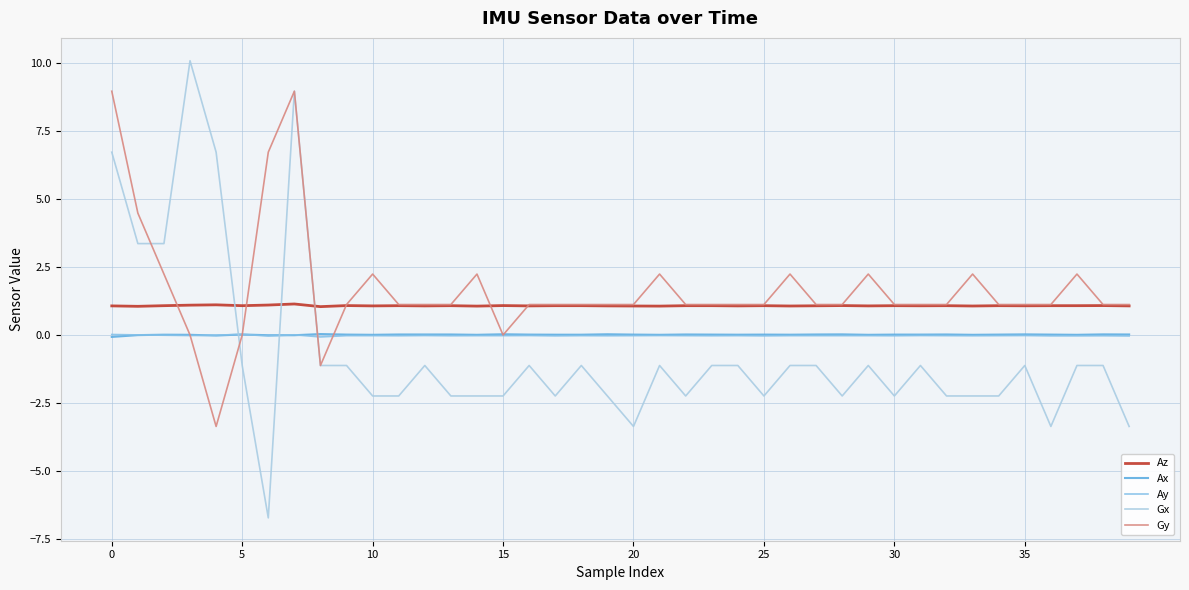

Is this an area chart (filled region under the line)?

No